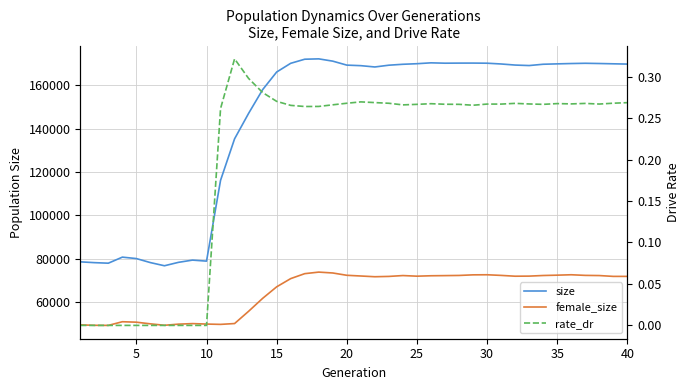

How many series are shown in this chart?

3